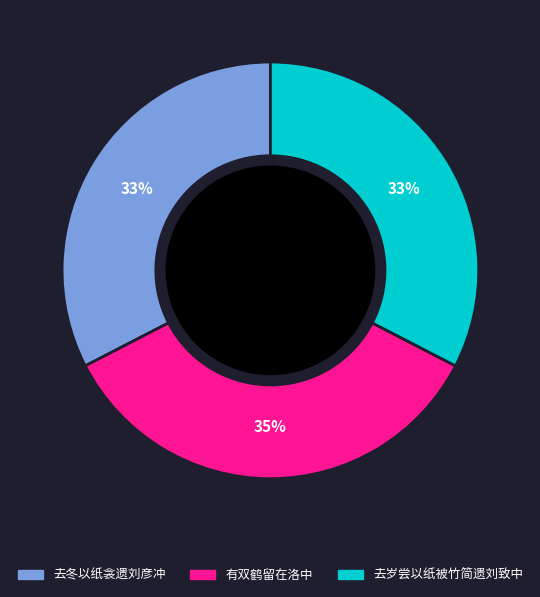

How many slices are in this pie chart?

3